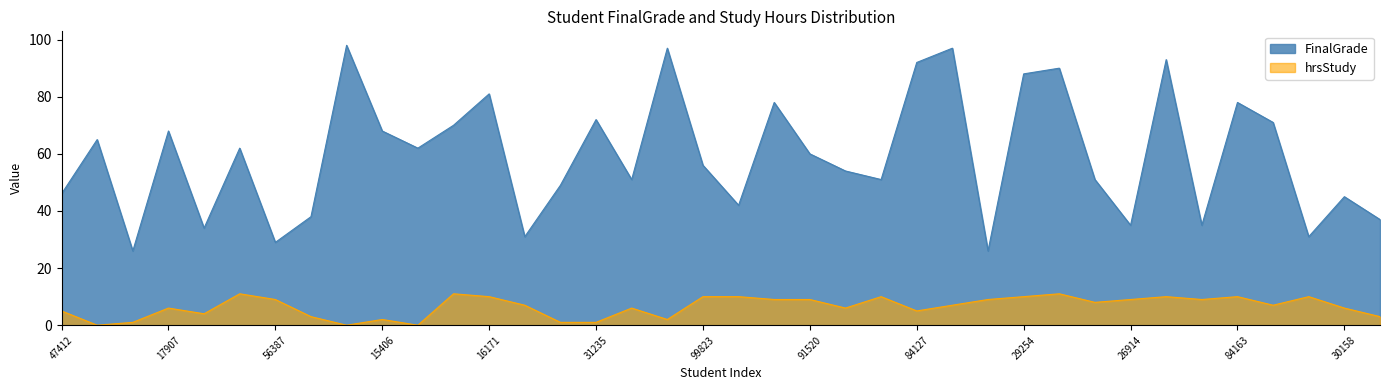

Reading left to right, list all the values displayed in this chart.

FinalGrade: 46	65	26	68	34	62	29	38	98	68	62	70	81	31	49	72	51	97	56	42	78	60	54	51	92	97	26	88	90	51	35	93	35	78	71	31	45	37
hrsStudy: 5	0	1	6	4	11	9	3	0	2	0	11	10	7	1	1	6	2	10	10	9	9	6	10	5	7	9	10	11	8	9	10	9	10	7	10	6	3